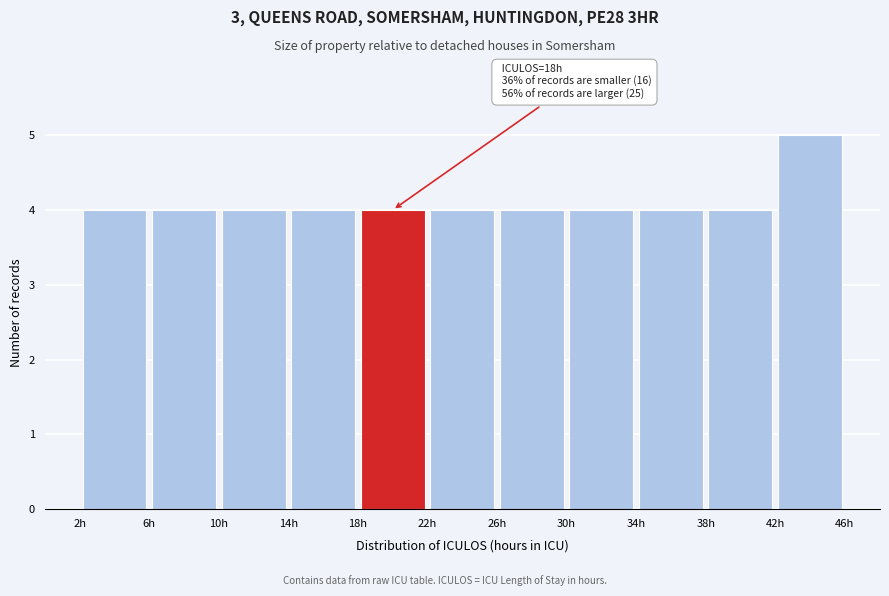

Which range on the x-axis has the tallest bar?

42 to 46